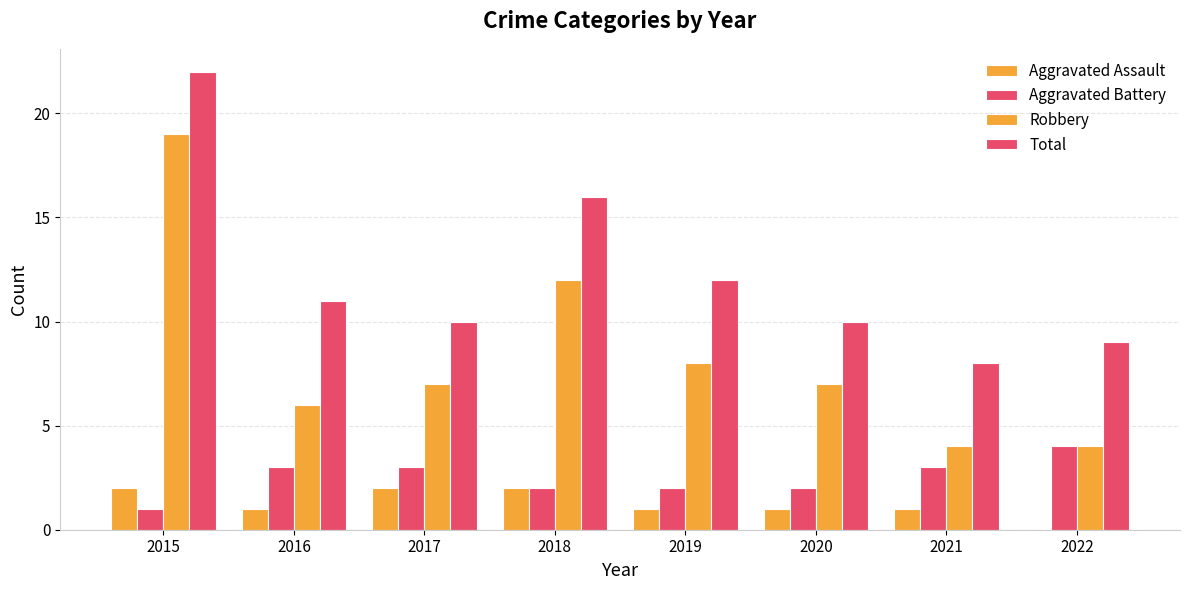

Count the number of categories in the chart.

8